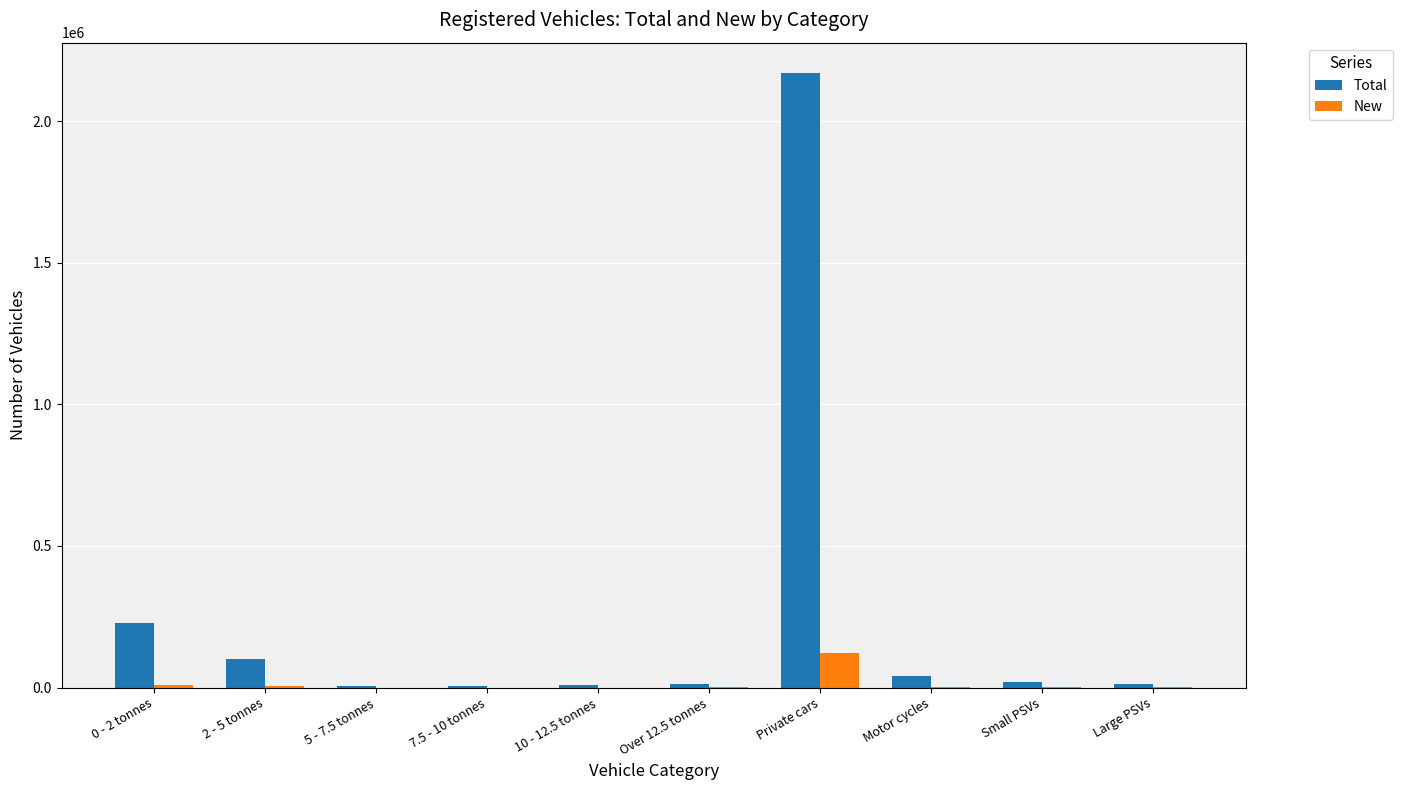

At which category is the sum across all series the highest?

Private cars